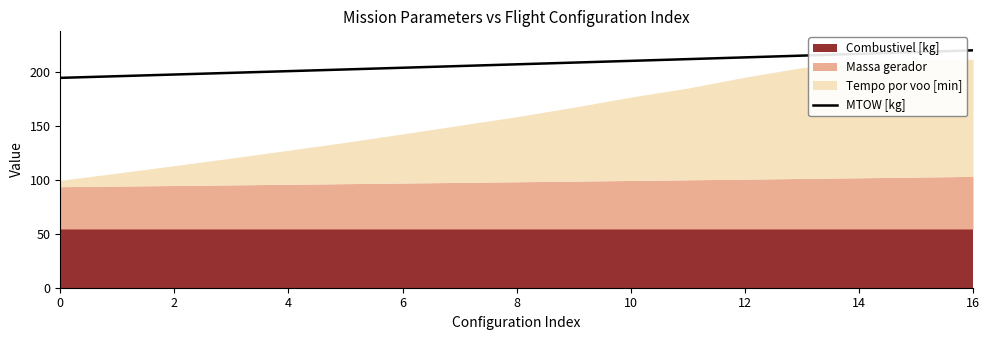

The MTOW [kg] series shows 47.4 at 8. True or false?

False